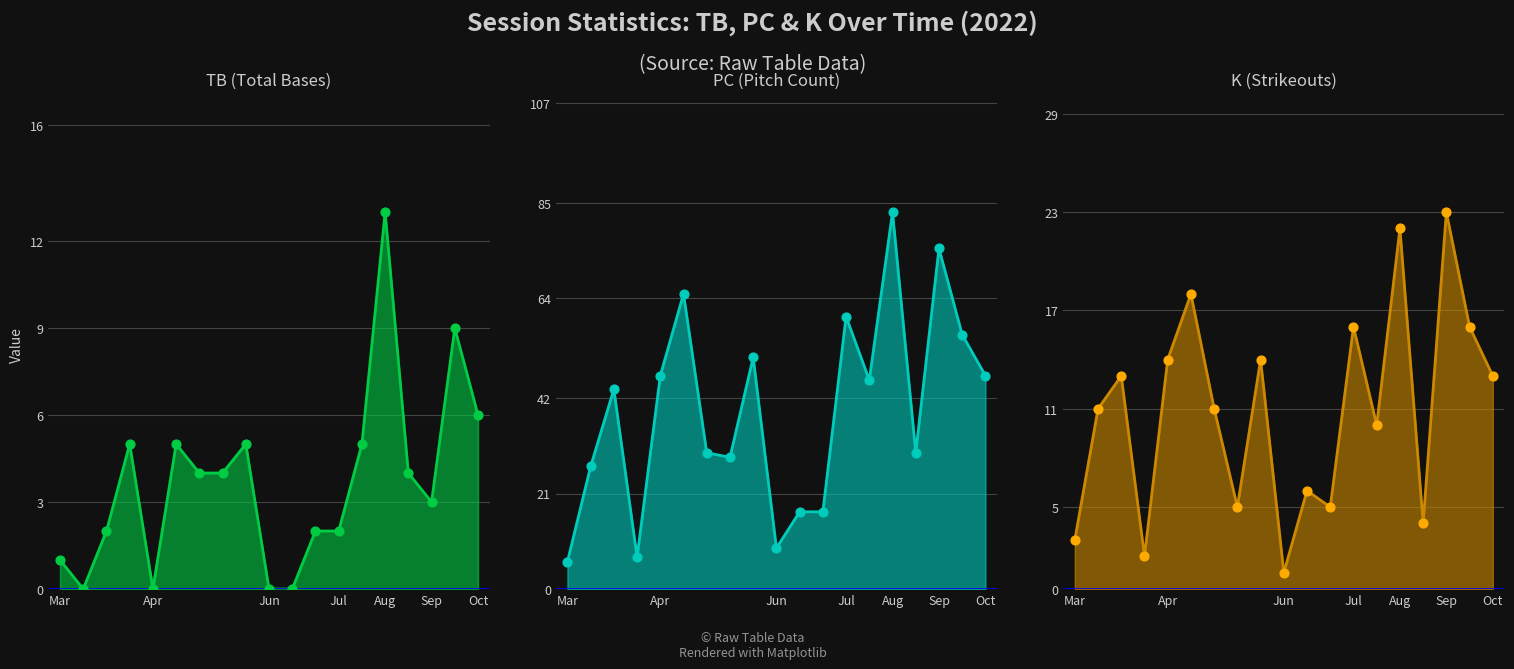

Is the value of TB at 2022-10-01 greater than the value of PC at 2022-08-29?

No